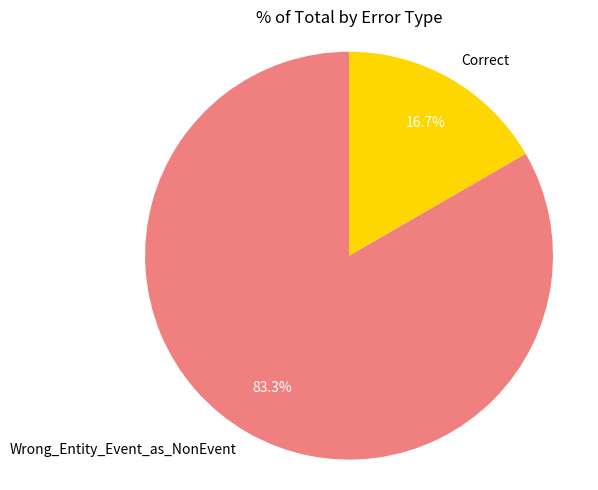

Combined, what portion of the pie is Correct and Wrong_Entity_Event_as_NonEvent?

100.0%